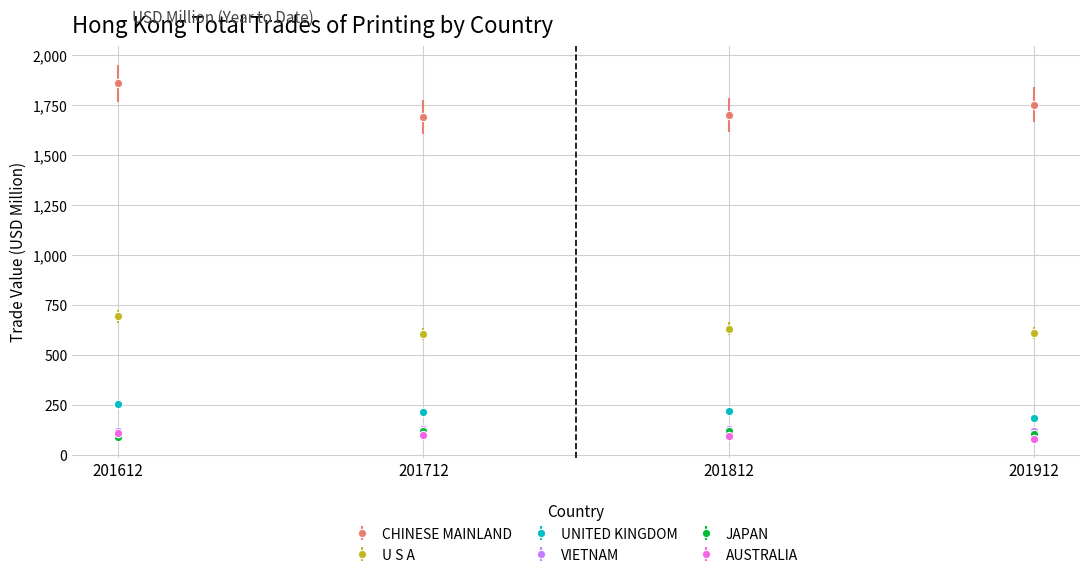

What is the smallest value displayed?

80.8